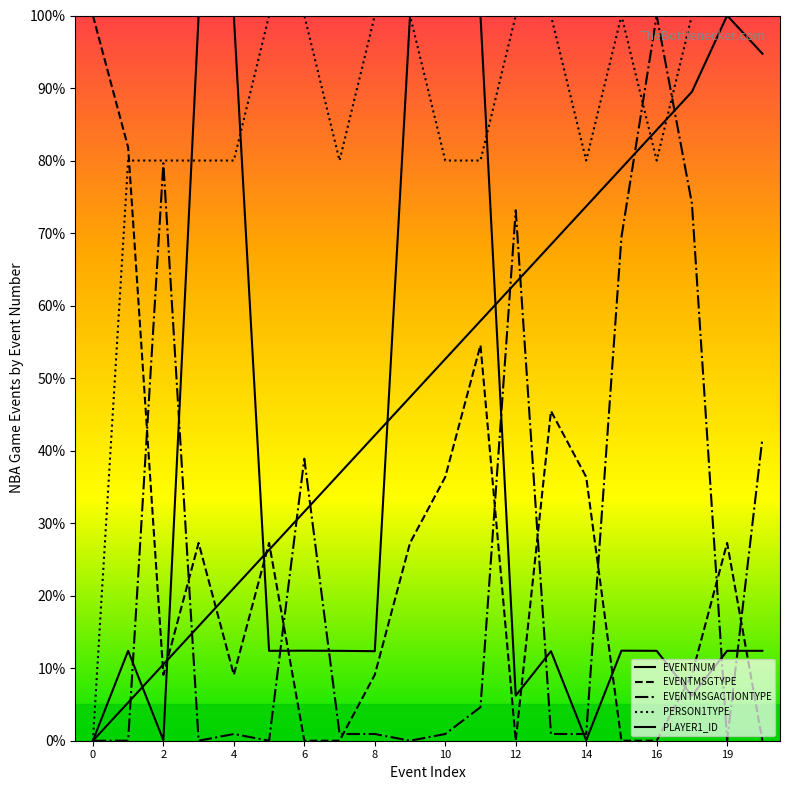

True or false: EVENTMSGTYPE and PERSON1TYPE intersect in this chart.

True